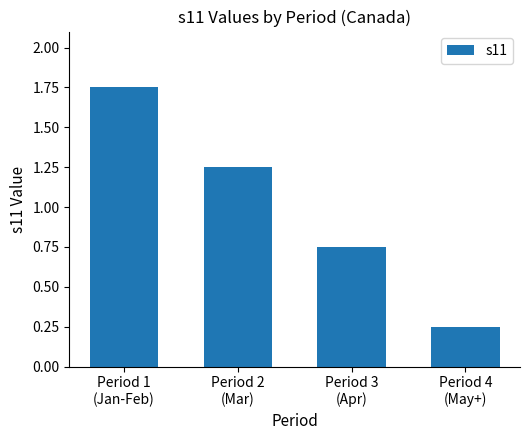

What is the ratio of the value at Period 4
(May+) to the value at Period 1
(Jan-Feb)?

0.1